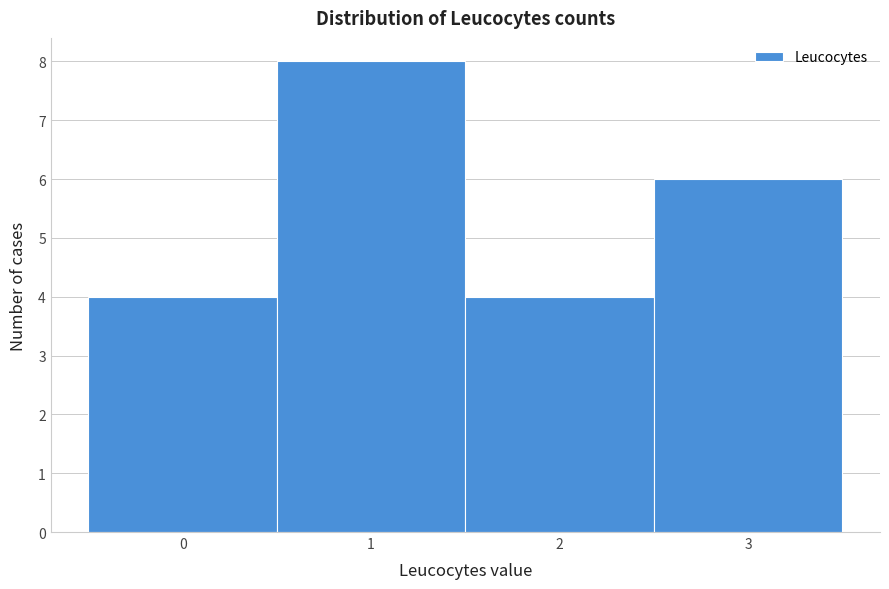

Which range on the x-axis has the tallest bar?

0.5 to 1.5